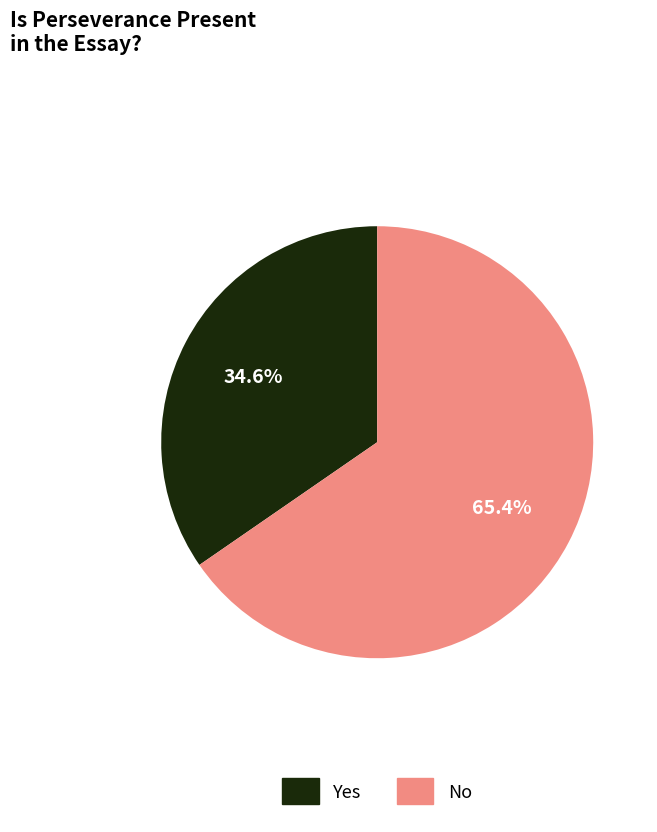

True or false: No accounts for 60% of the total.

False